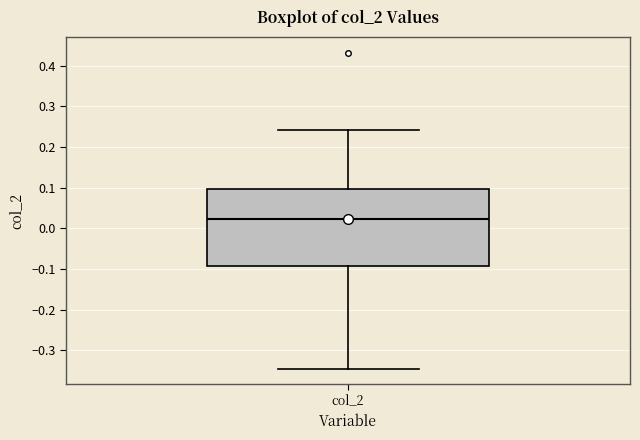

Where does the lower whisker of the box for col_2 end on the y-axis? The values are not printed on the chart, so give them approximately, as read against the axis.

-0.34